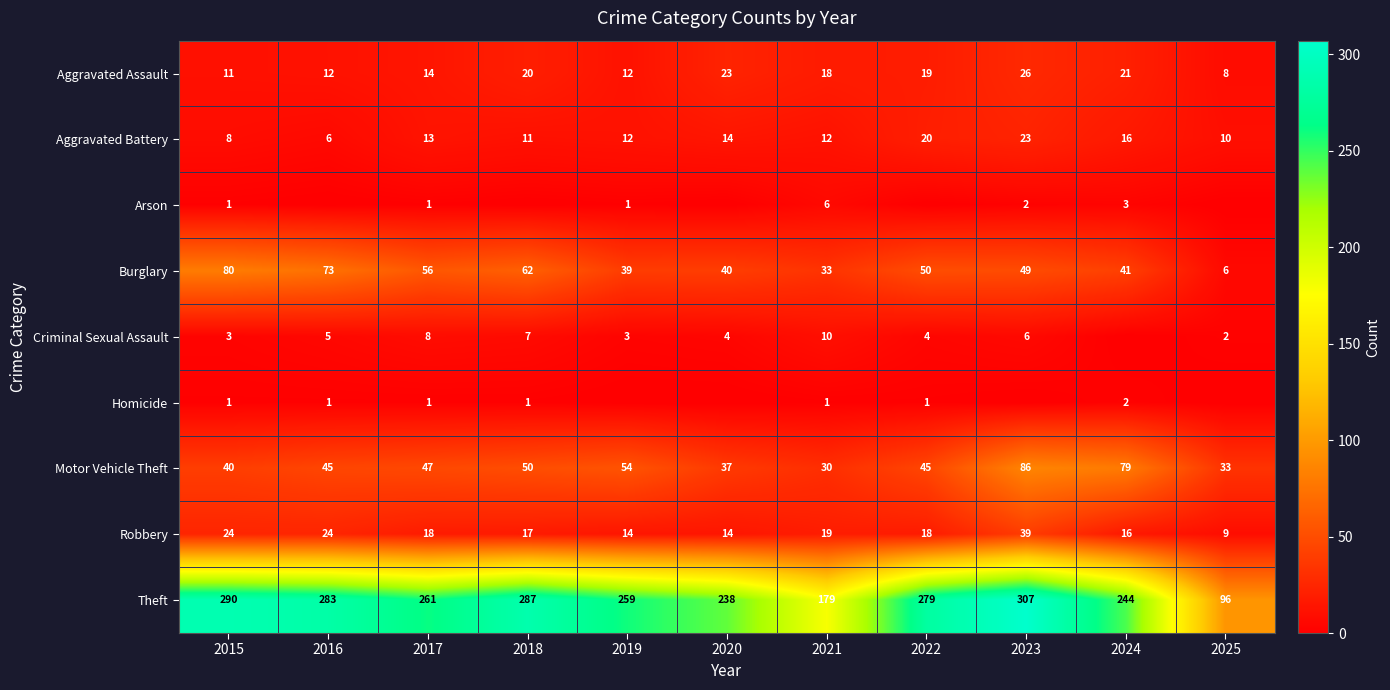

At how many categories does at least one series exceed 218?

9